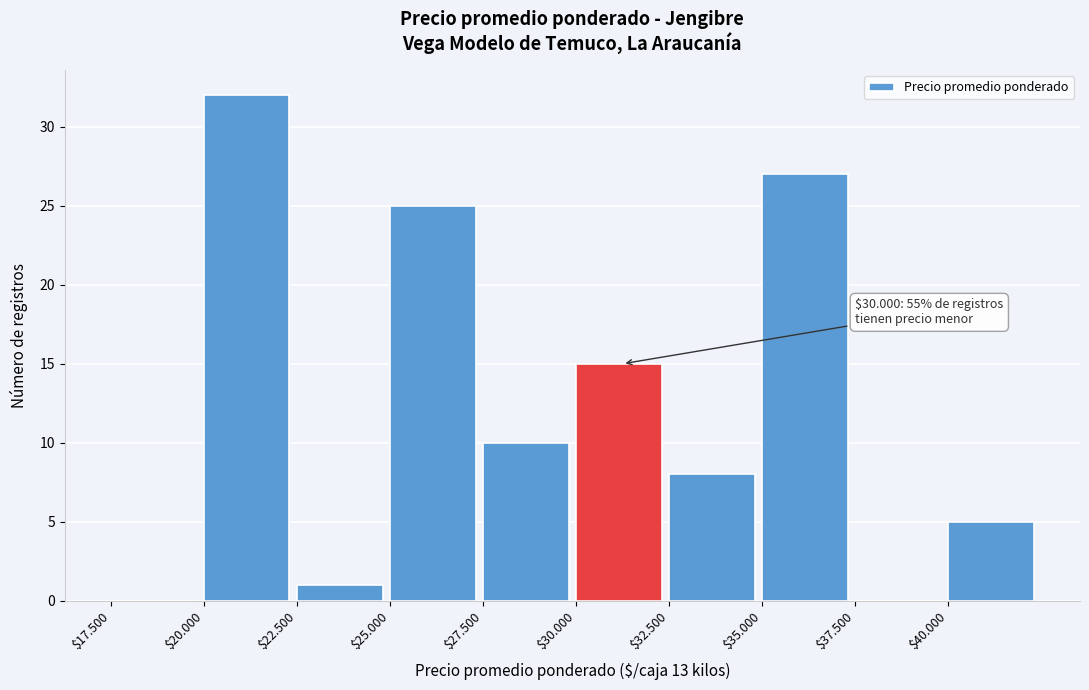

Which category has the highest value across all series?

$20.000